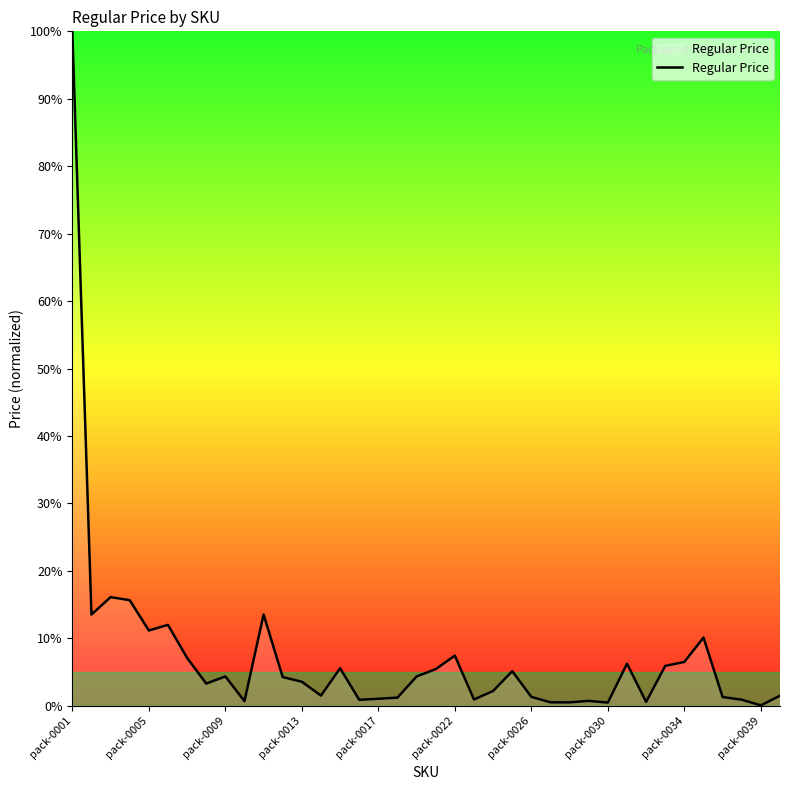

What is the greatest value displayed?

100.0